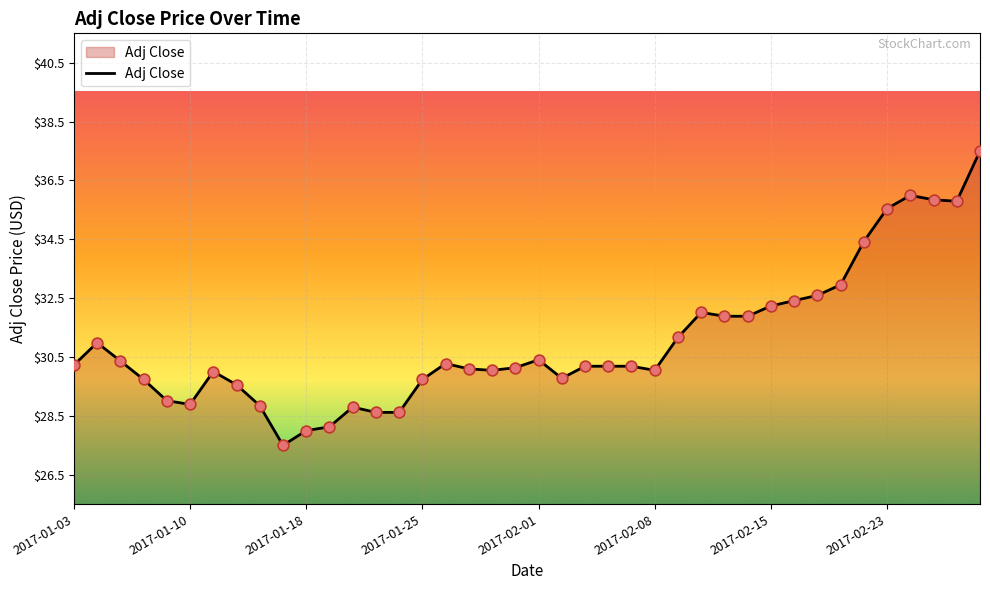

What is the maximum value shown in the chart?

37.5